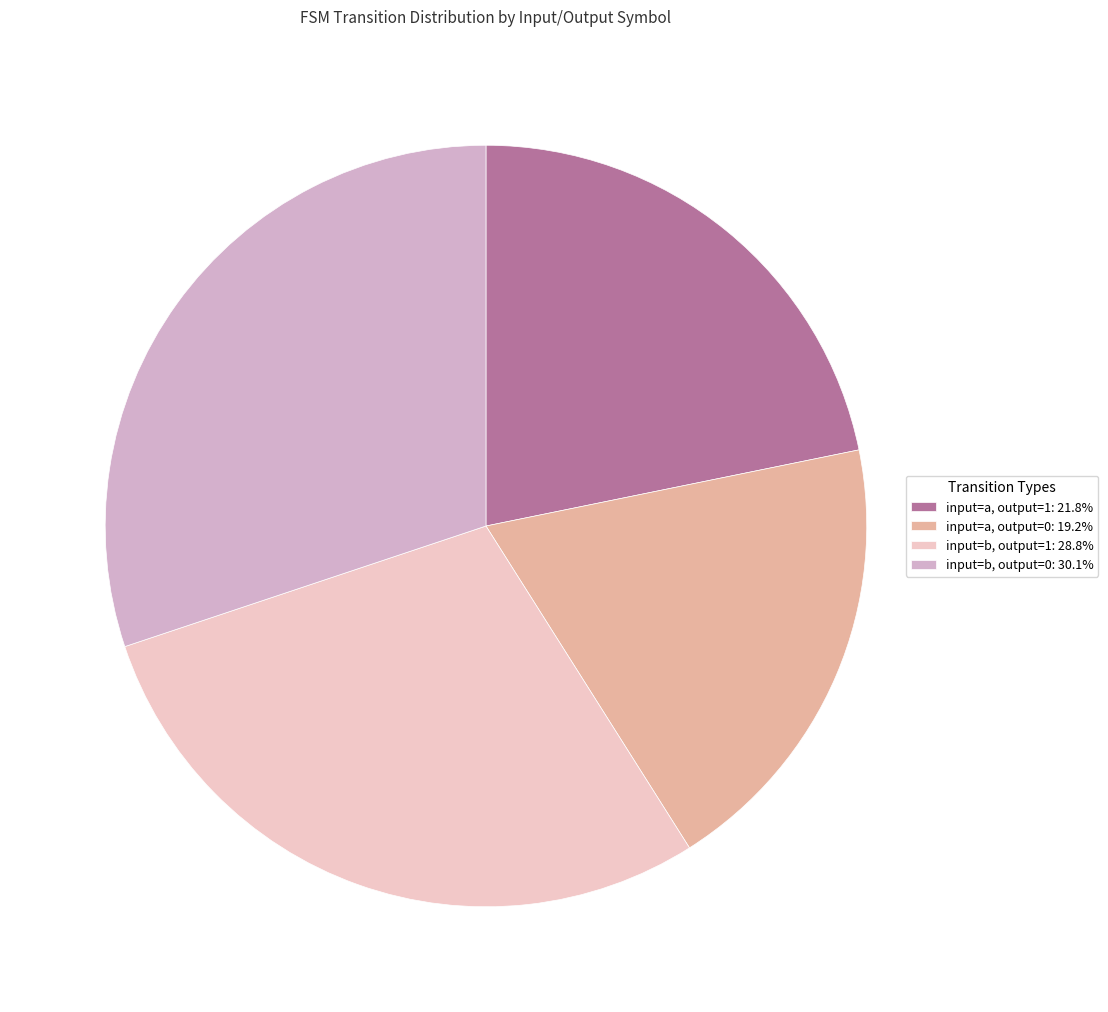

Is there any slice that represents more than half of the pie?

No